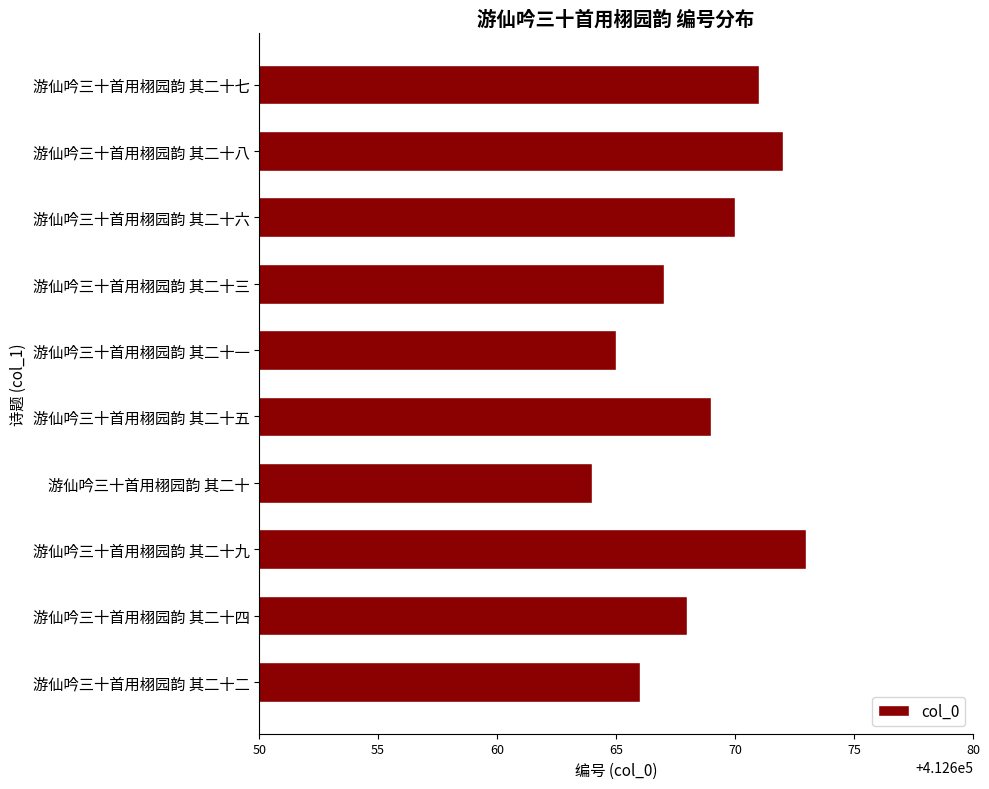

What is the difference between the maximum and minimum values?

9